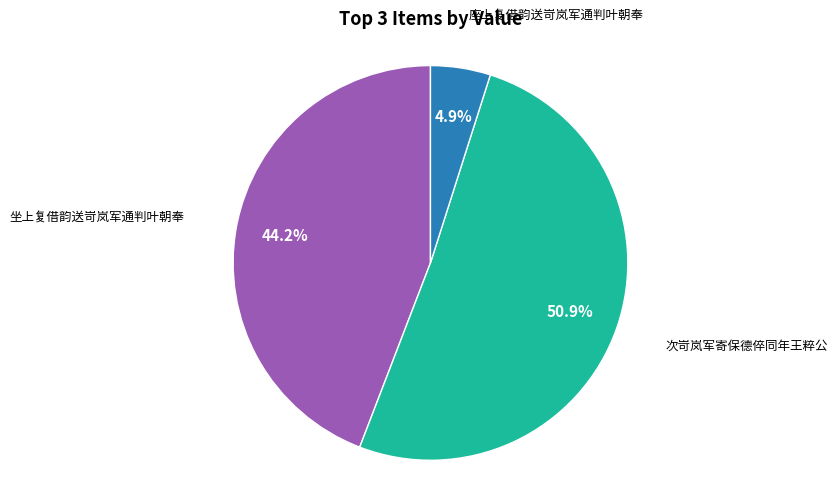

Between 座上复借韵送岢岚军通判叶朝奉 and 次岢岚军寄保德倅同年王粹公, which is larger?

次岢岚军寄保德倅同年王粹公